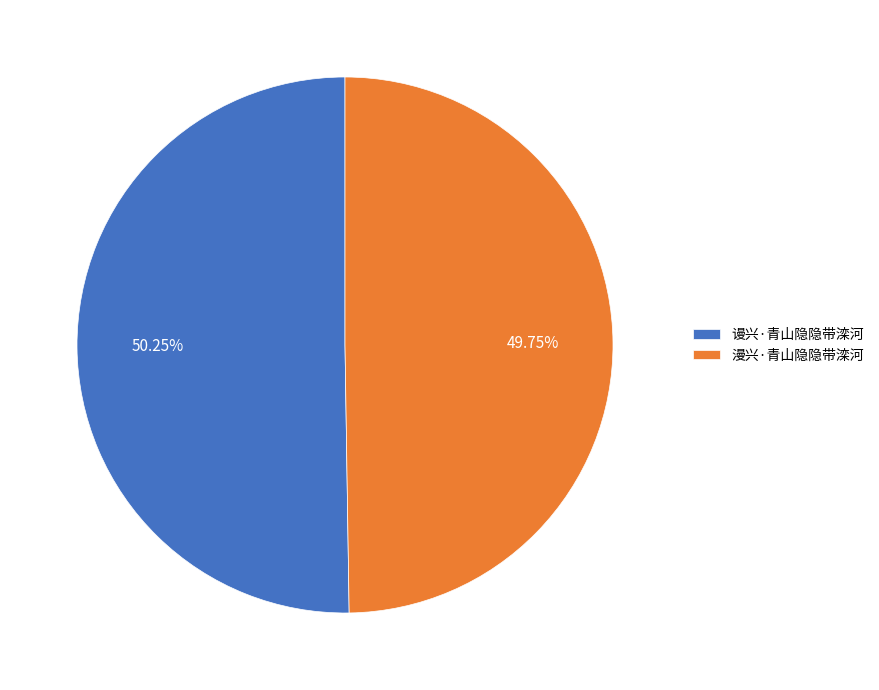

Count the number of slices in the pie.

2